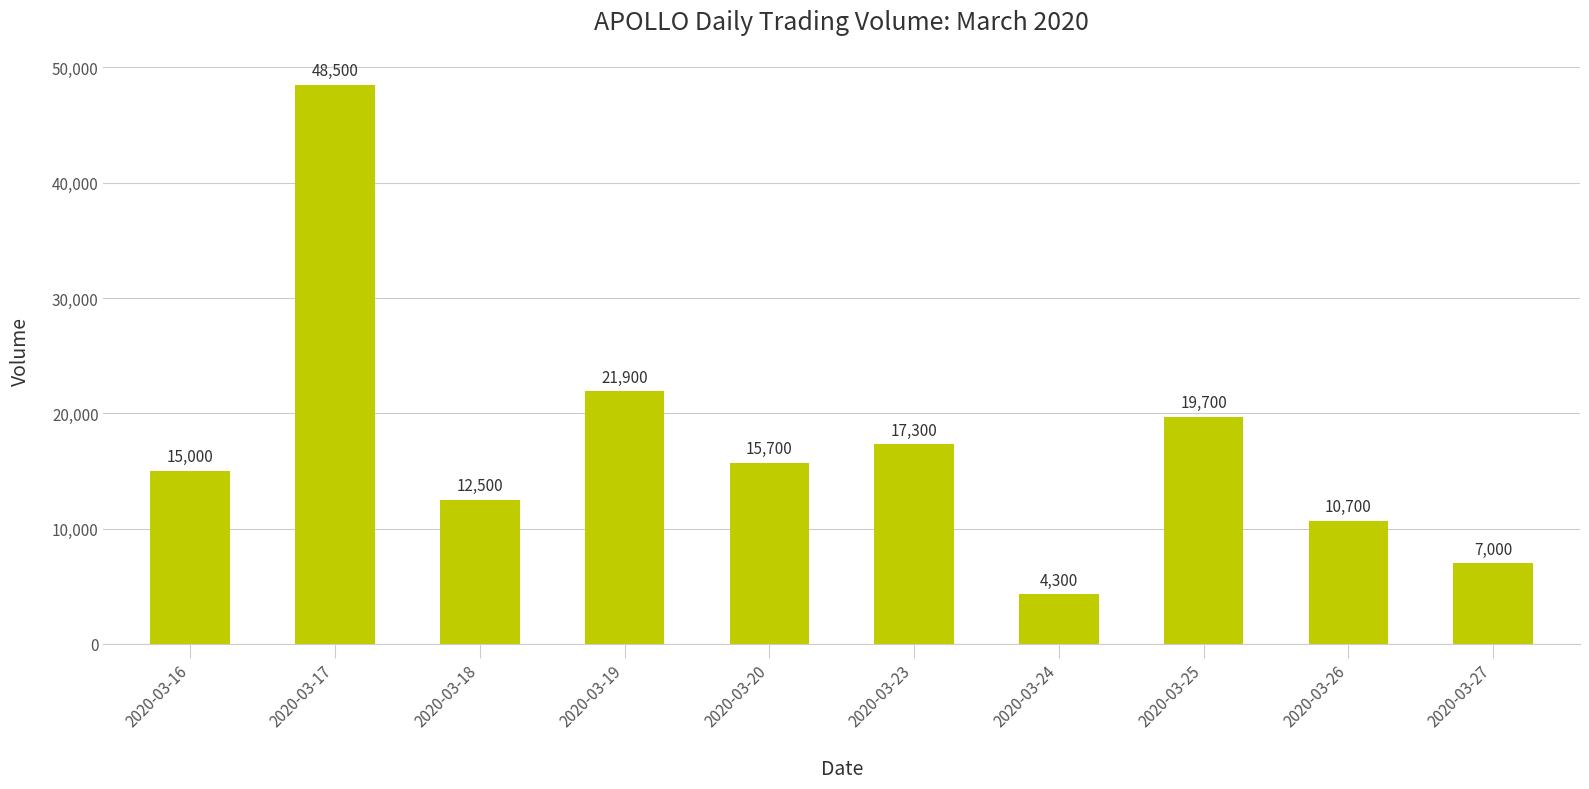

Approximately how many times larger is the value at 2020-03-18 compared to 2020-03-16?

0.8